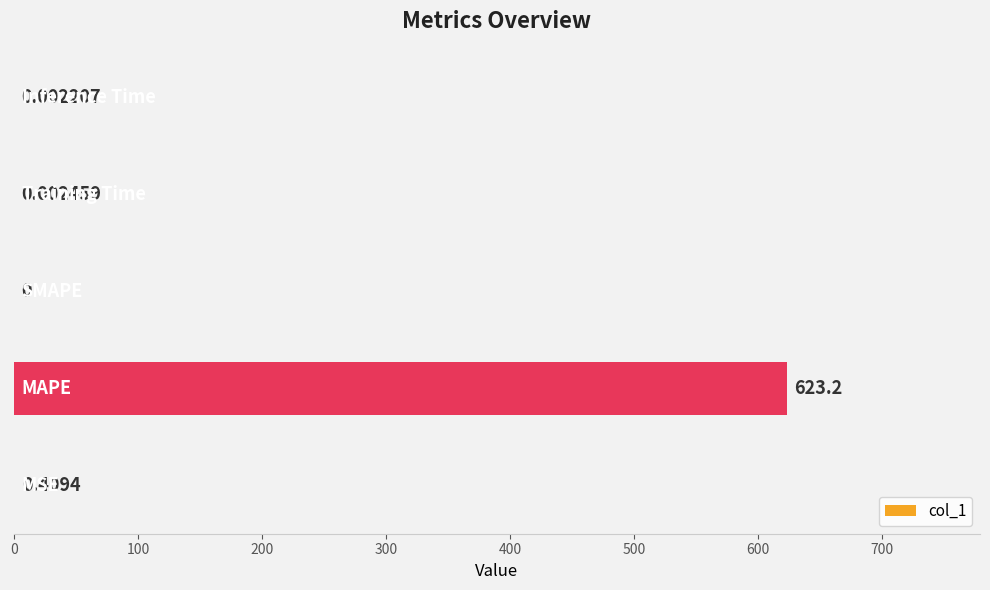

What is the sum of all values?

623.6